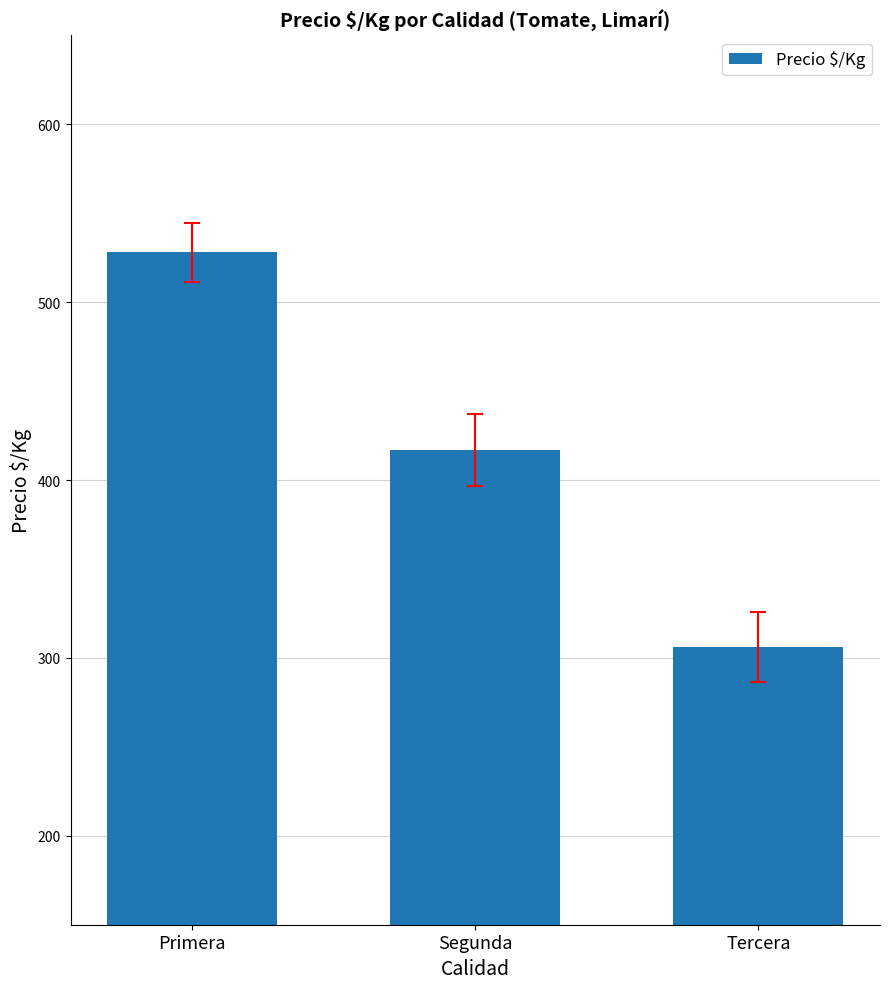

What is the label of the 3rd bar from the right?

Primera